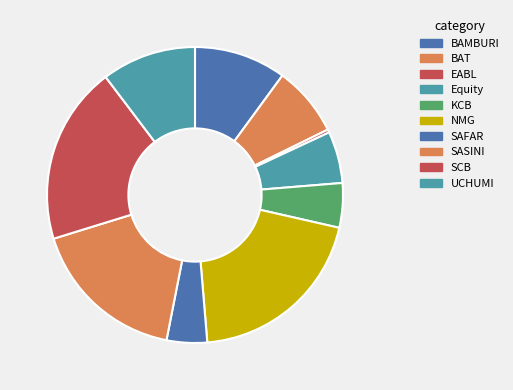

To the nearest percent, what is the difference between the largest and smallest slice percentages?

20%